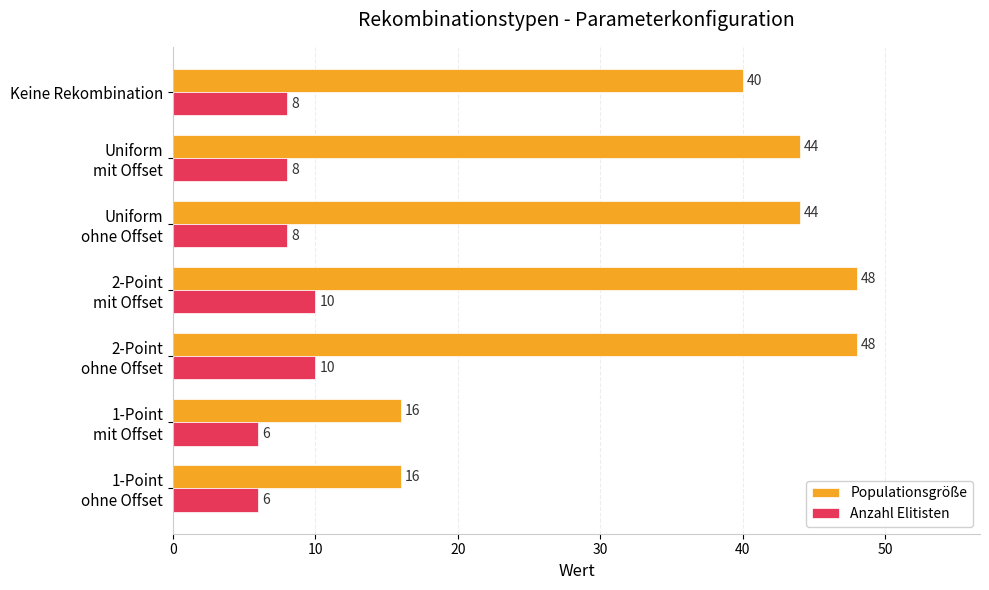

Rank the series by their average value, from lowest to highest.

Anzahl Elitisten, Populationsgröße